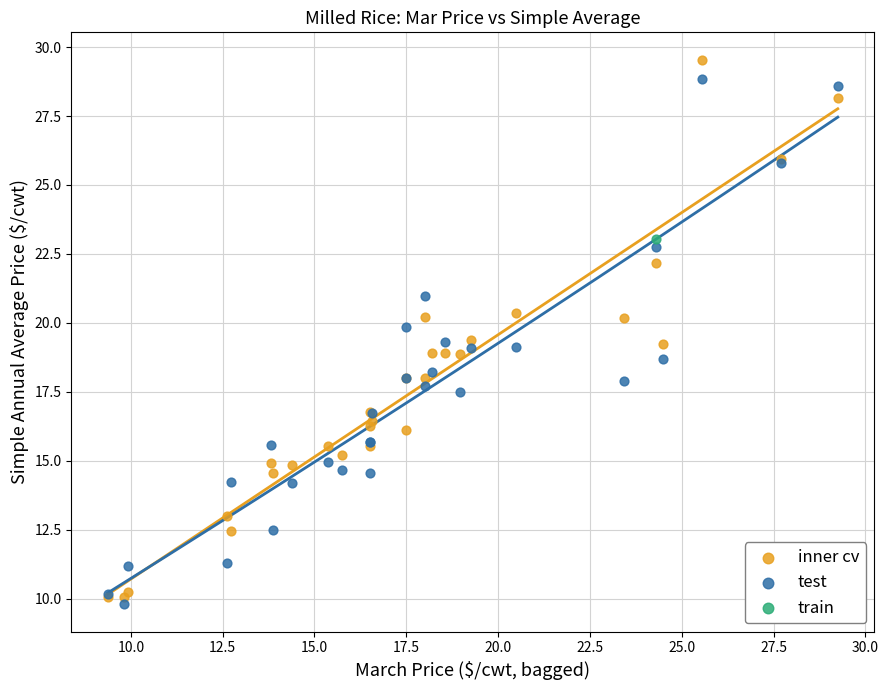

Which series reaches the minimum Y coordinate?

test